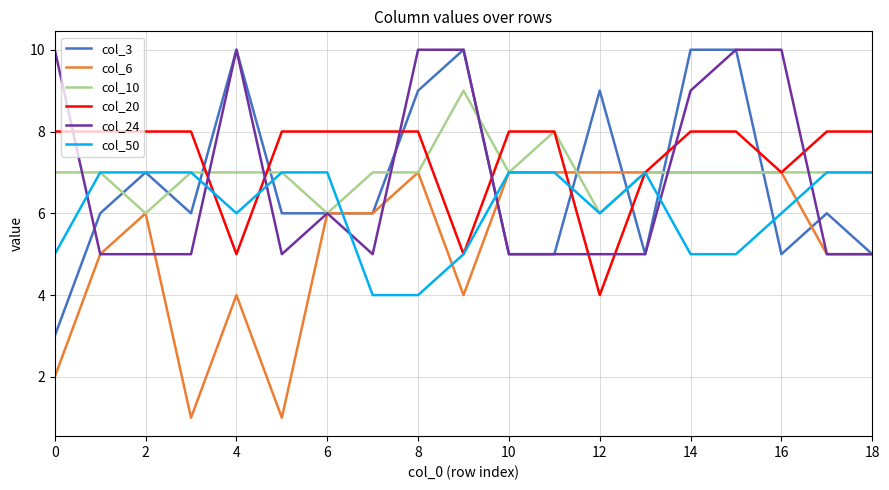

True or false: col_24 and col_20 intersect in this chart.

True